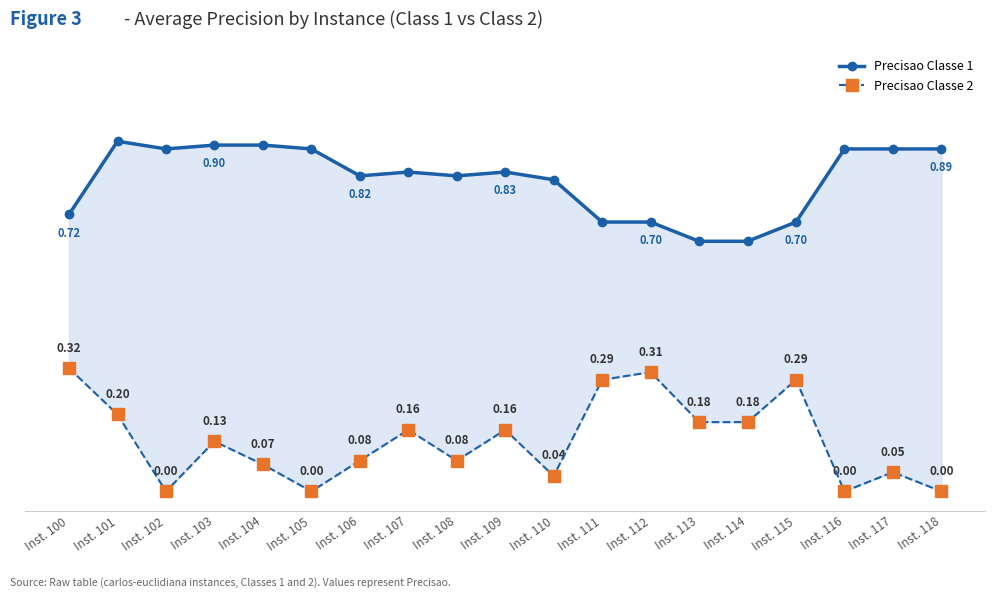

What is the difference between the second highest and second lowest values in the Precisao Classe 1 series?

0.2